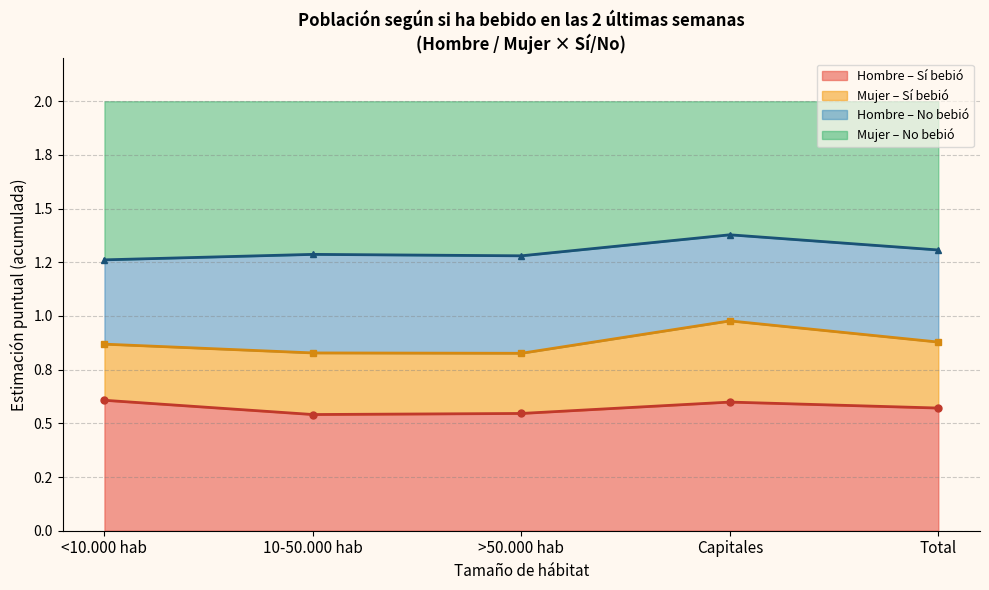

How many interior local peaks does the Hombre_Si series have?

1